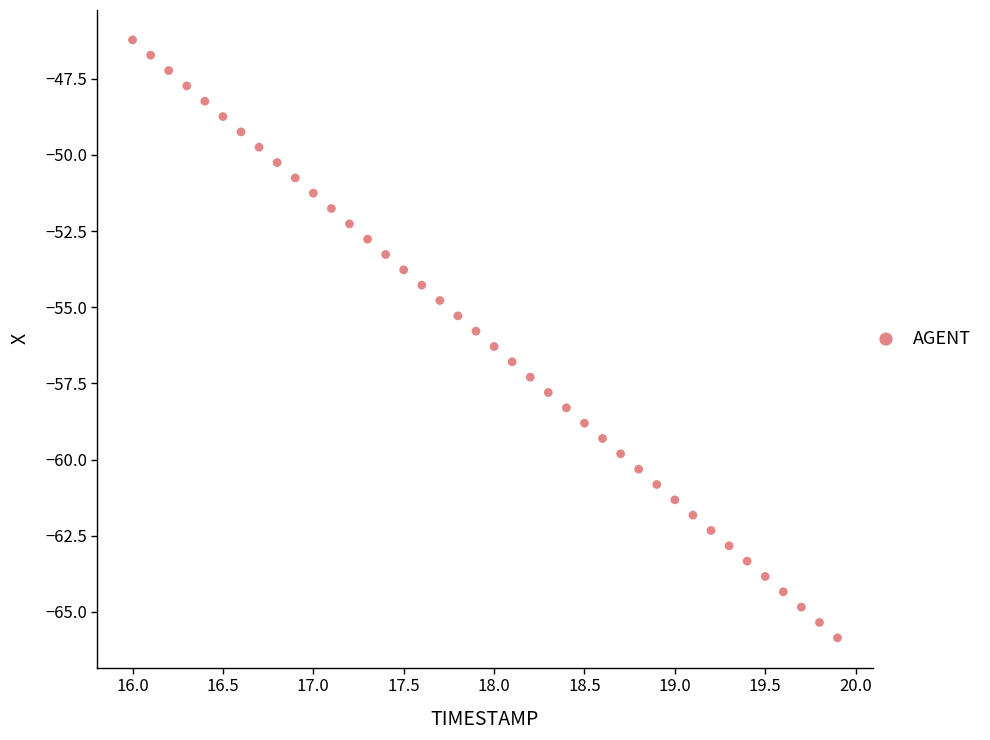

What is the range of Y values (max minus min)?

19.6